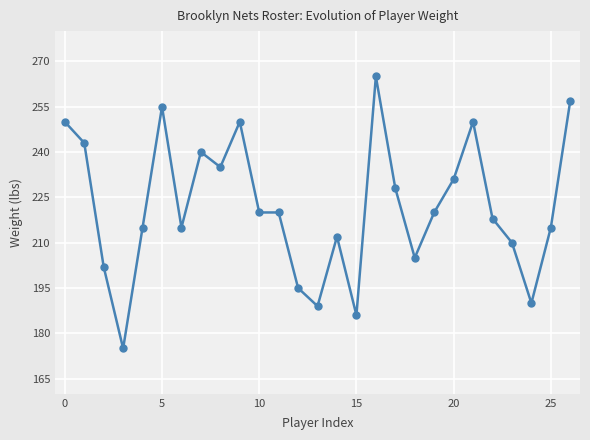

How many lines are shown in the chart?

1